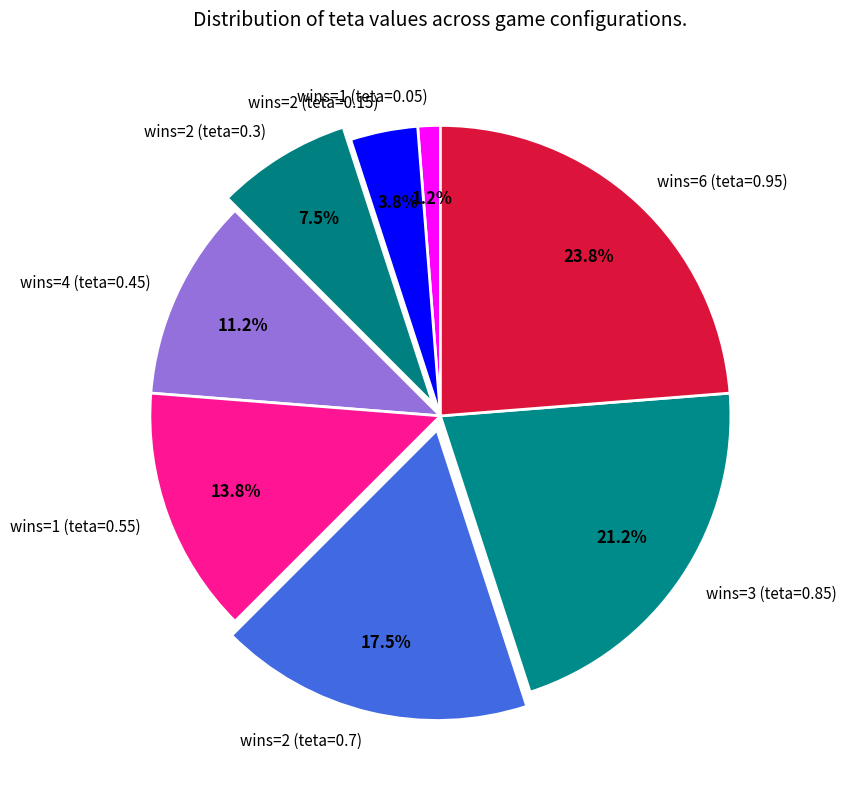

How much of the chart is everything except wins=2 (teta=0.7)?

82.5%